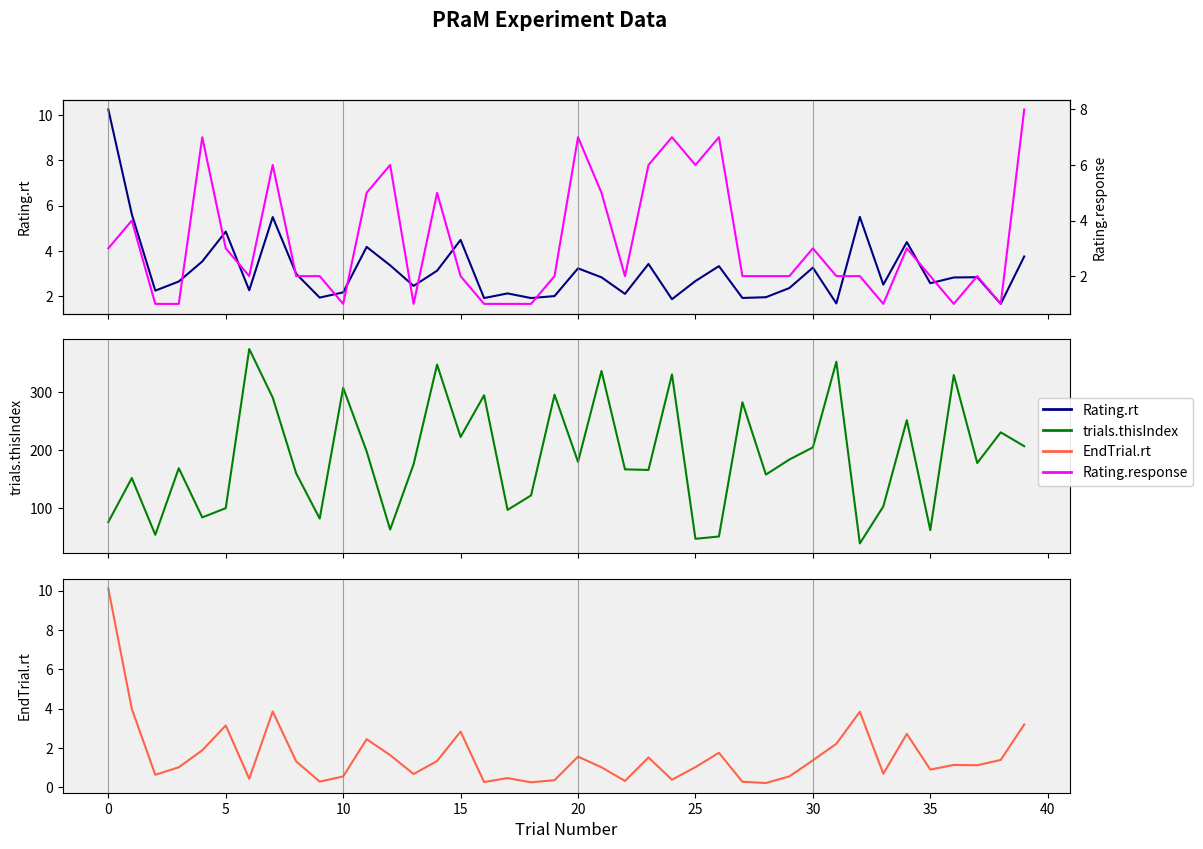

What is the spread (max minus min) of values at 14?

346.7